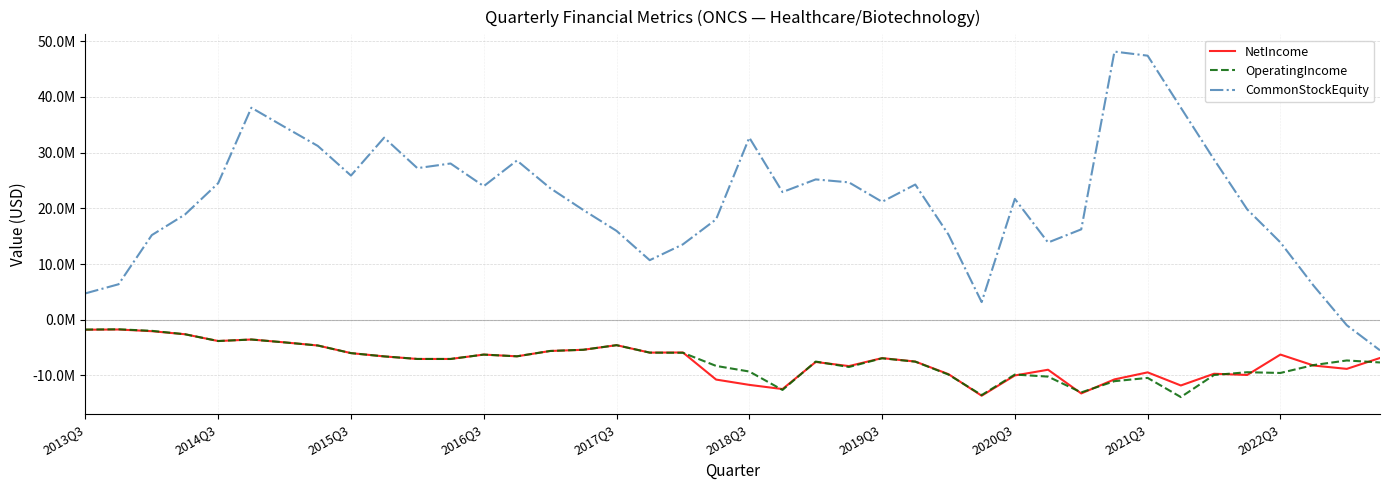

What are all the series names shown in the legend?

NetIncome, OperatingIncome, CommonStockEquity